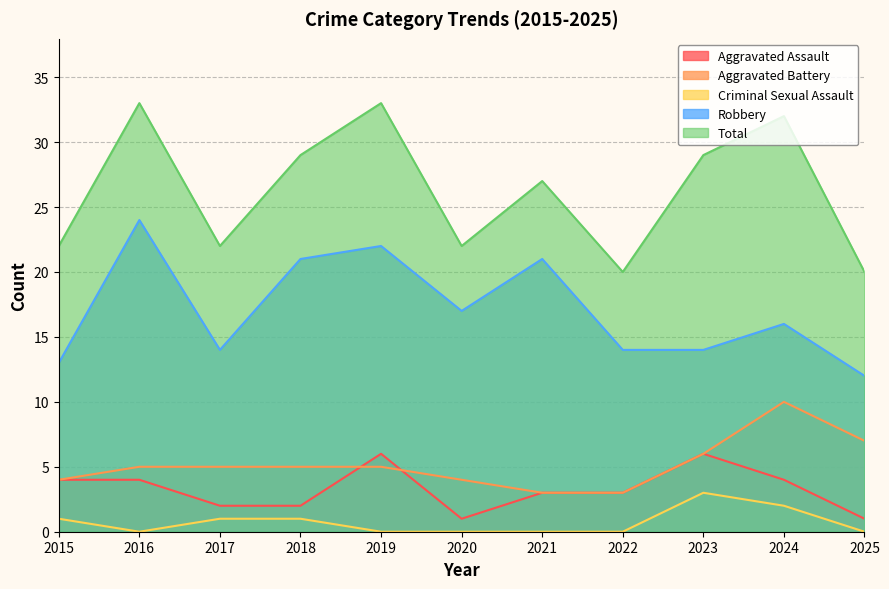

What is the spread (max minus min) of values at 2025?

20